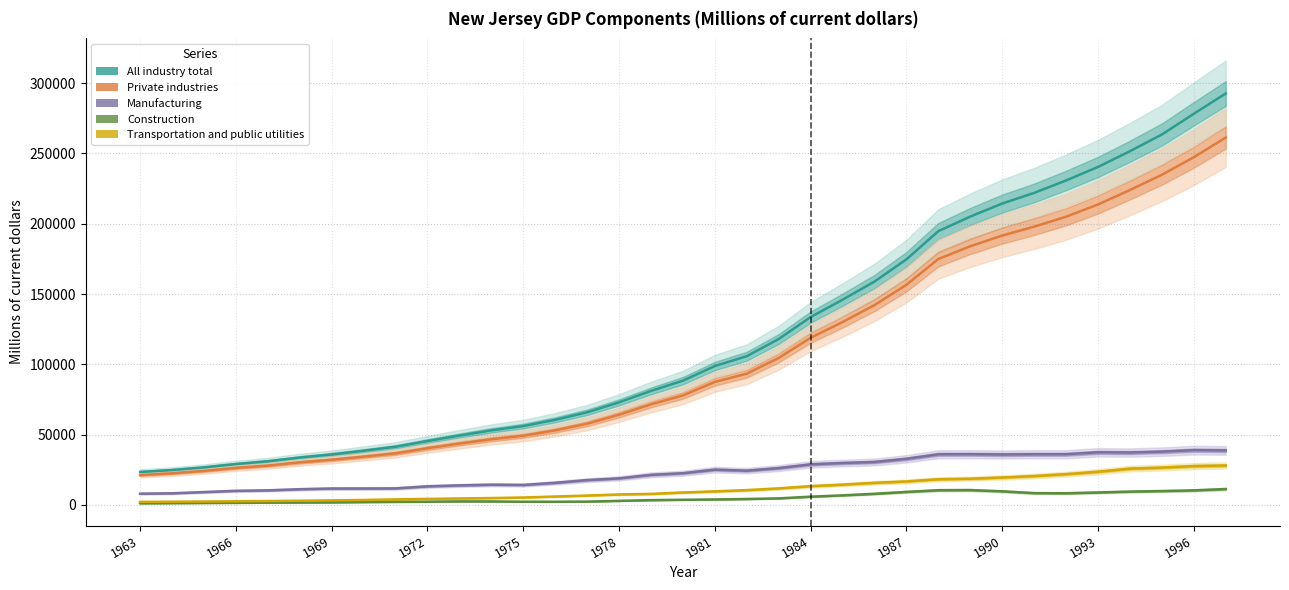

Where is Transportation and public utilities nearest to the value 15062?

23